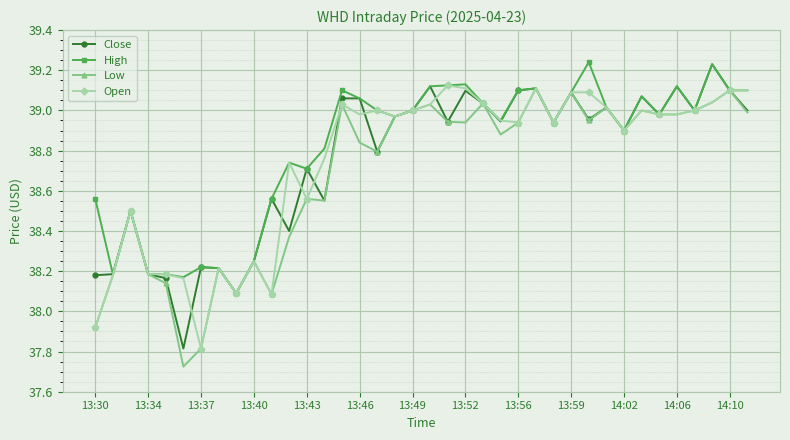

How many lines are shown in the chart?

4